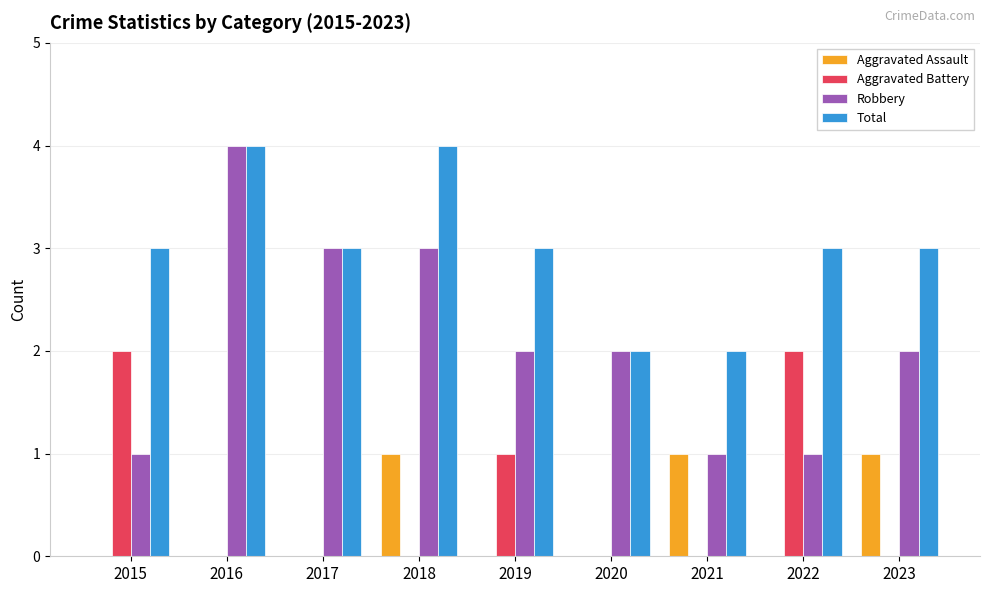

Is it true that Aggravated Battery equals 1 at 2019?

True